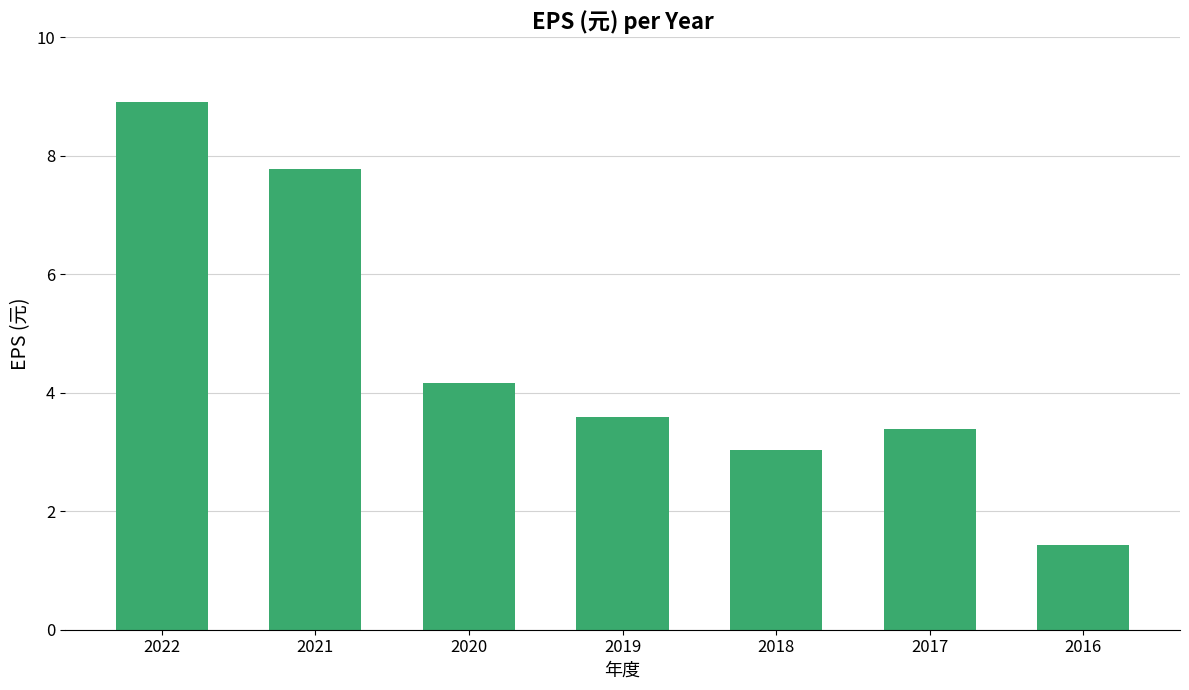

At which label does the data first exceed 3?

2022